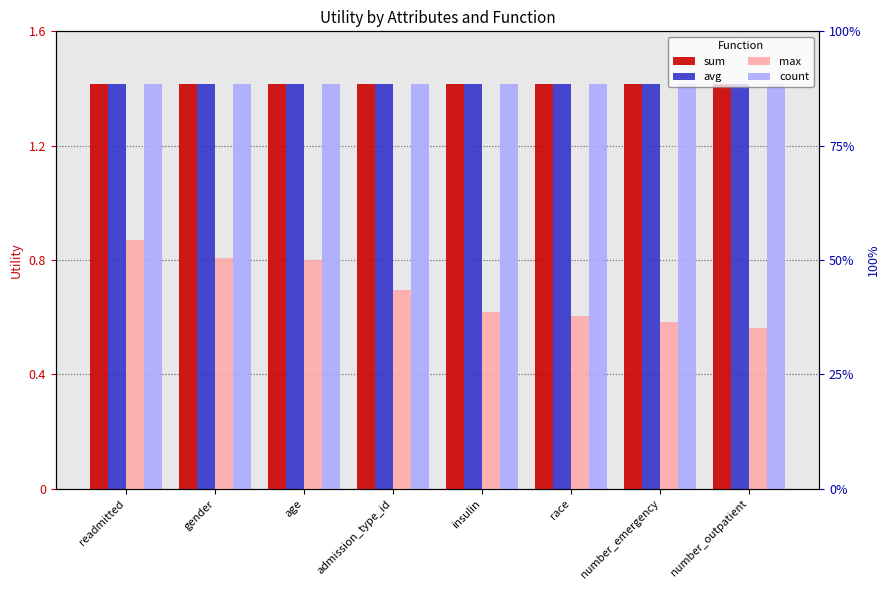

What is the minimum value shown in the chart?

0.6